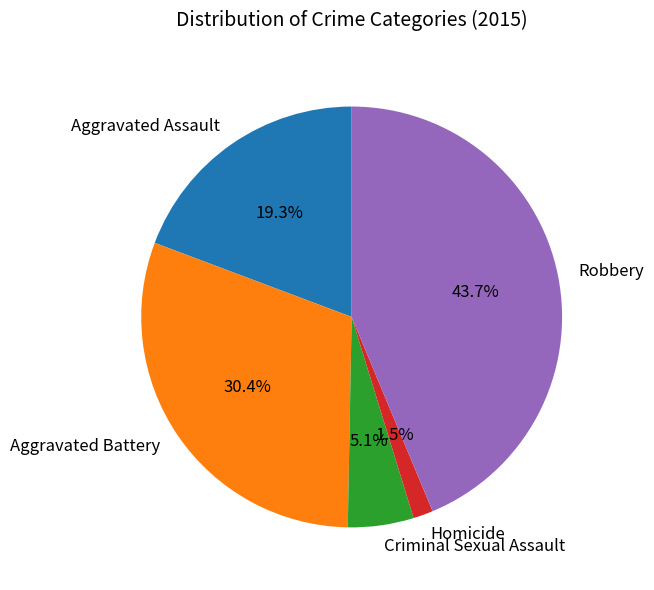

What percentage is the Aggravated Assault slice, to the nearest percent?

19%